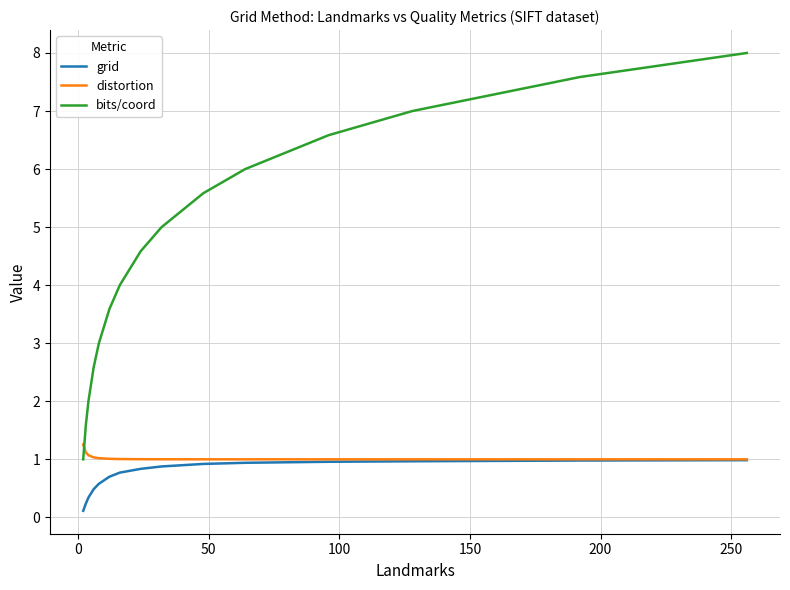

True or false: grid and bits/coord cross at least once.

False